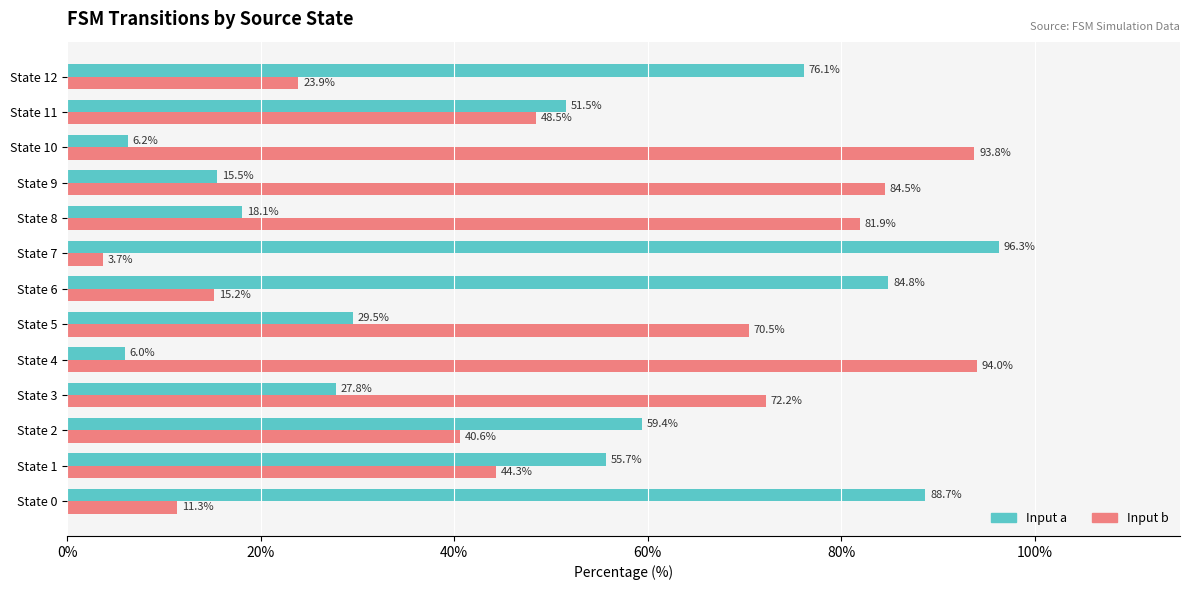

Which label corresponds to the largest value in the chart?

State 7